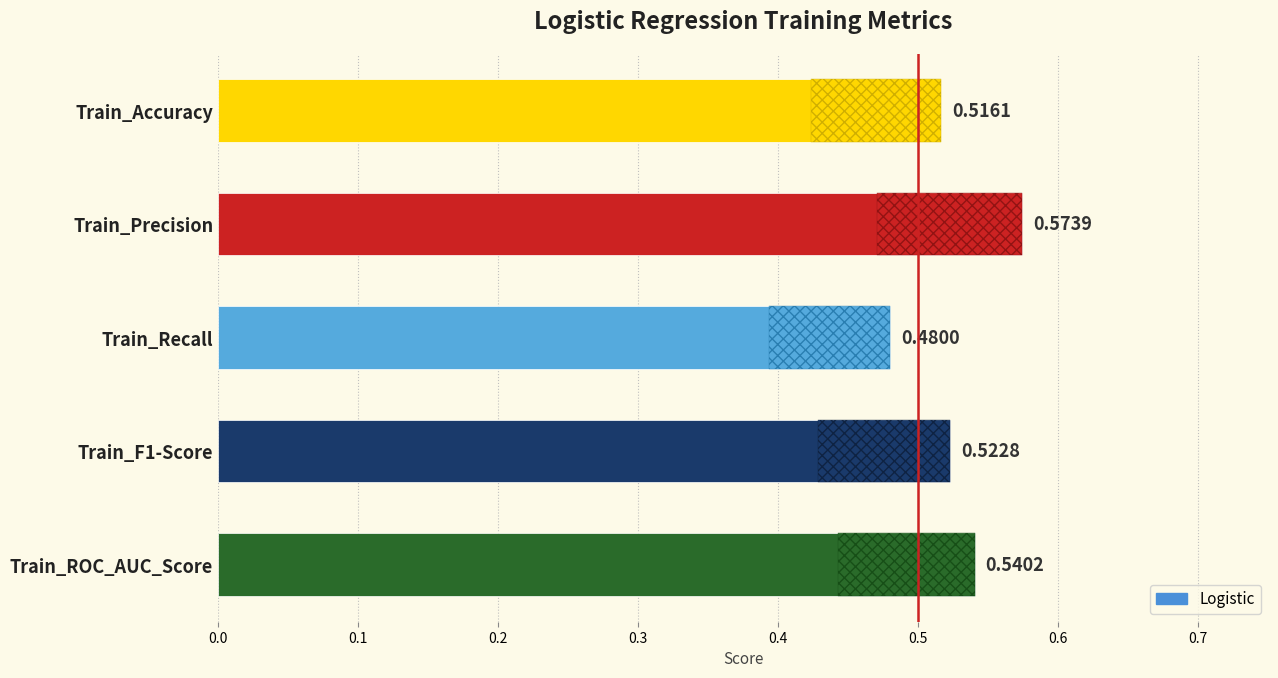

What is the greatest value displayed?

0.6